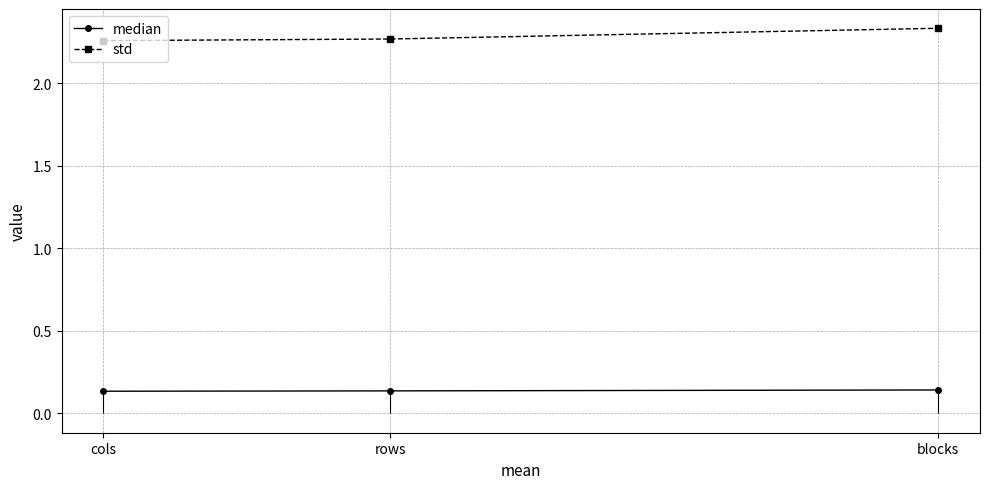

What is the label of the 2nd point from the left?

rows